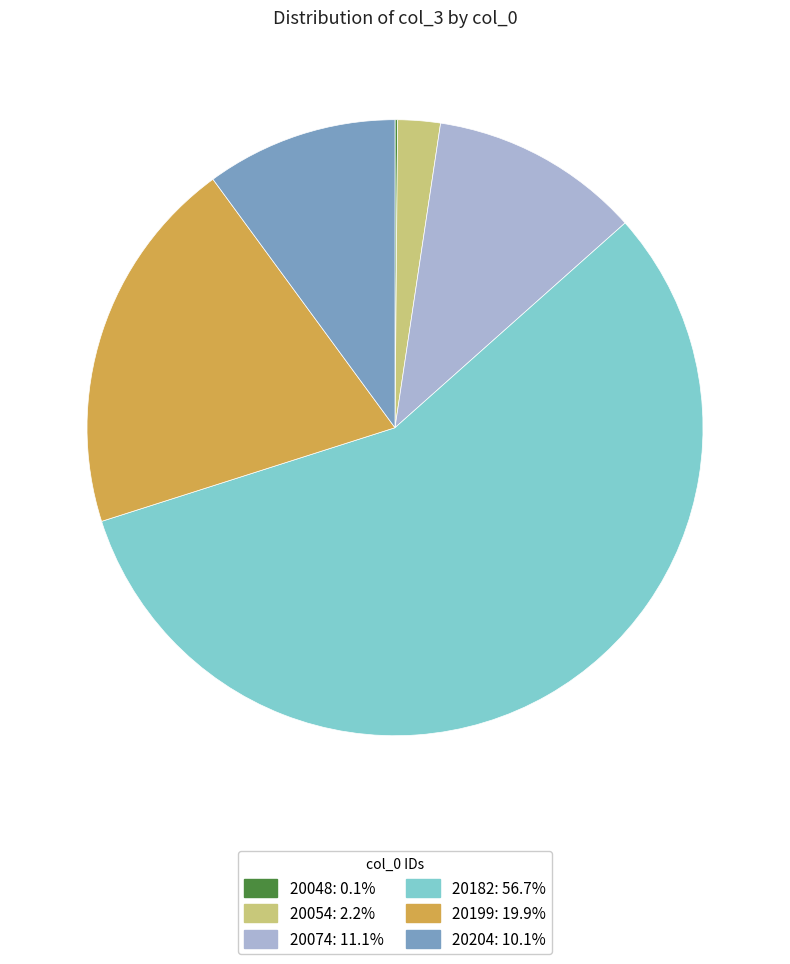

The 20199 slice represents 20% of the pie. True or false?

True